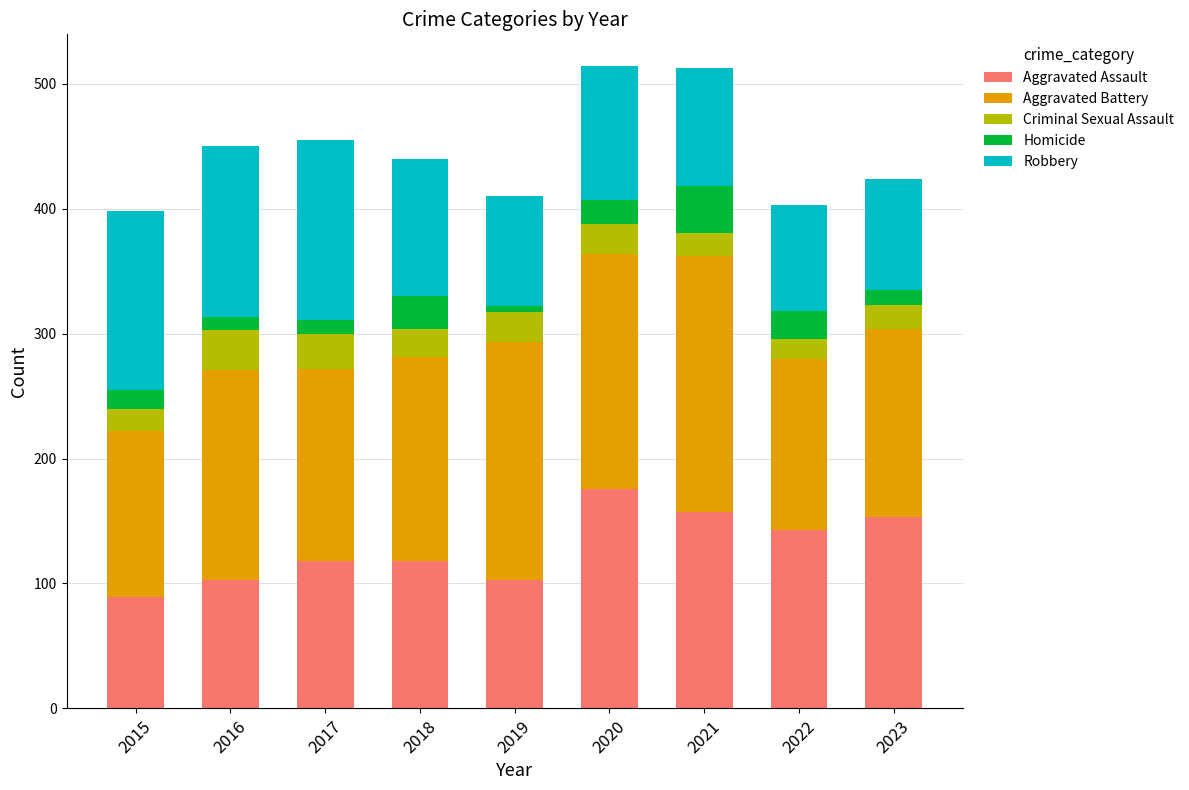

At which label does Aggravated Assault reach its peak?

2020